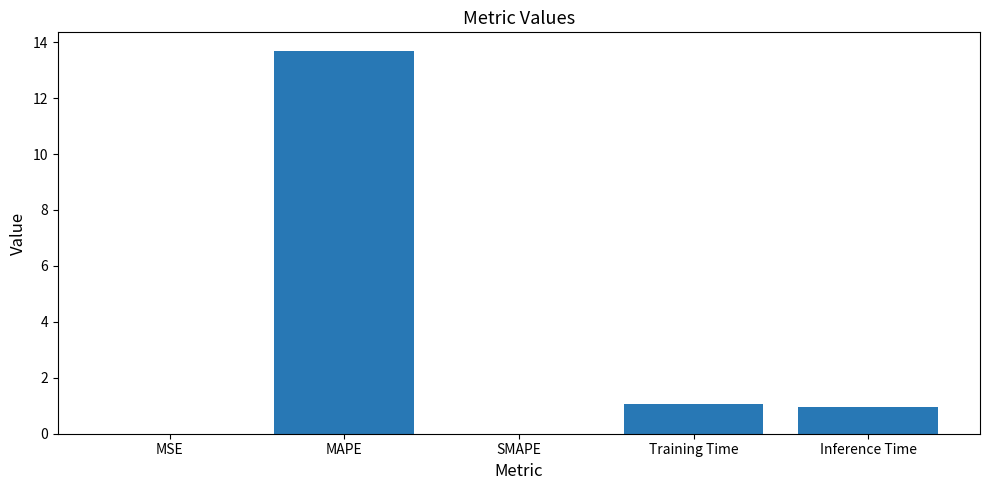

Read the value at MAPE.

13.7